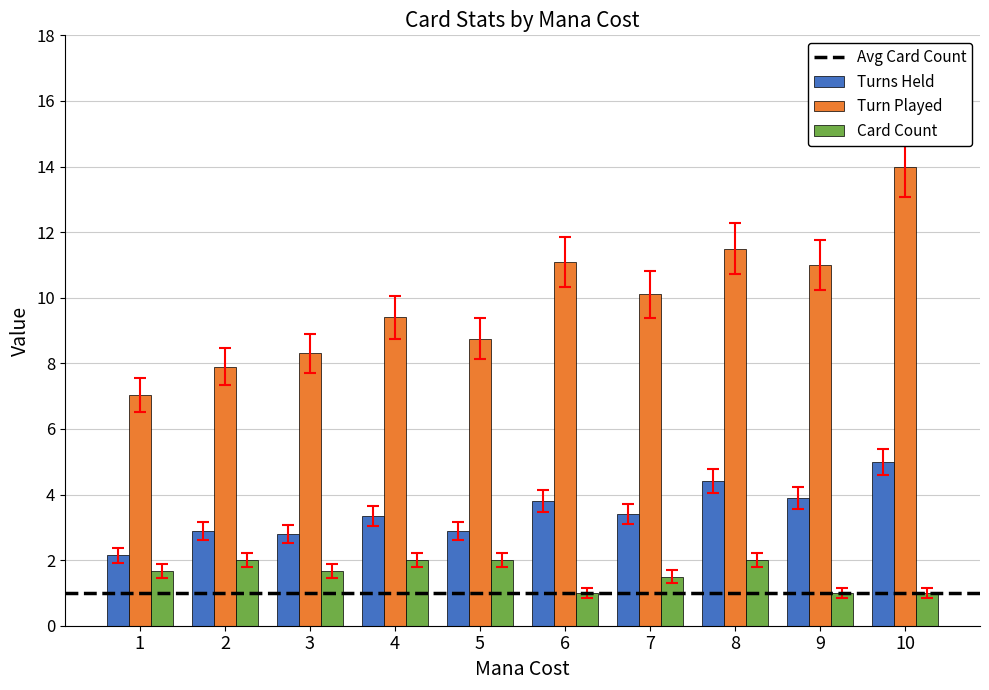

Are the bars horizontal?

No